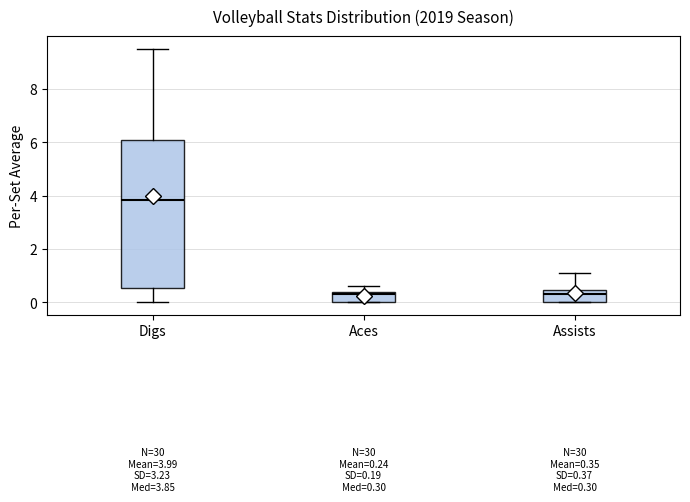

Which box has the highest median line?

Digs